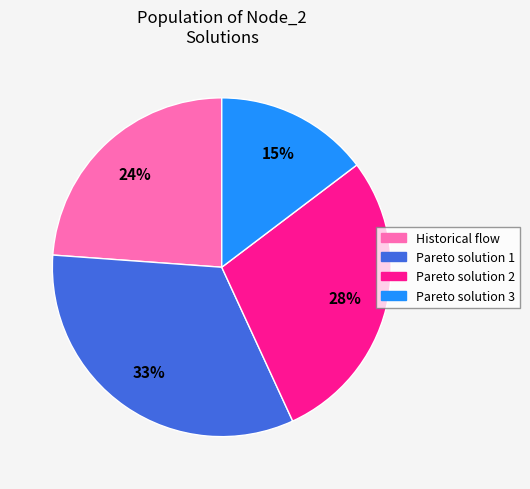

The Historical flow slice represents 24% of the pie. True or false?

True